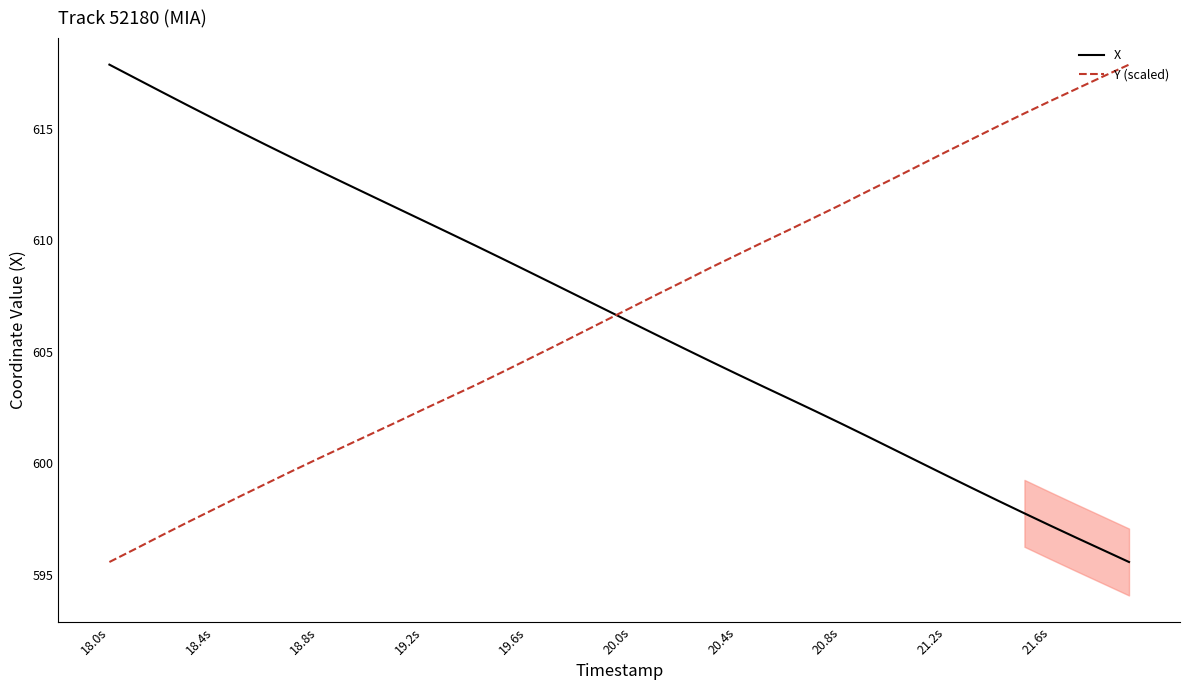

Which series has the largest total across all categories?

Y (scaled)